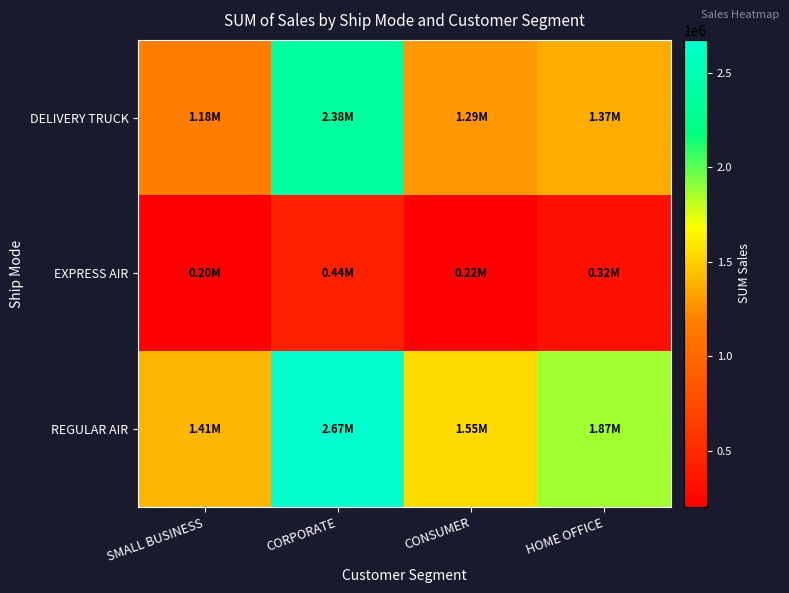

Which series changed the most between CORPORATE and CONSUMER?

REGULAR AIR